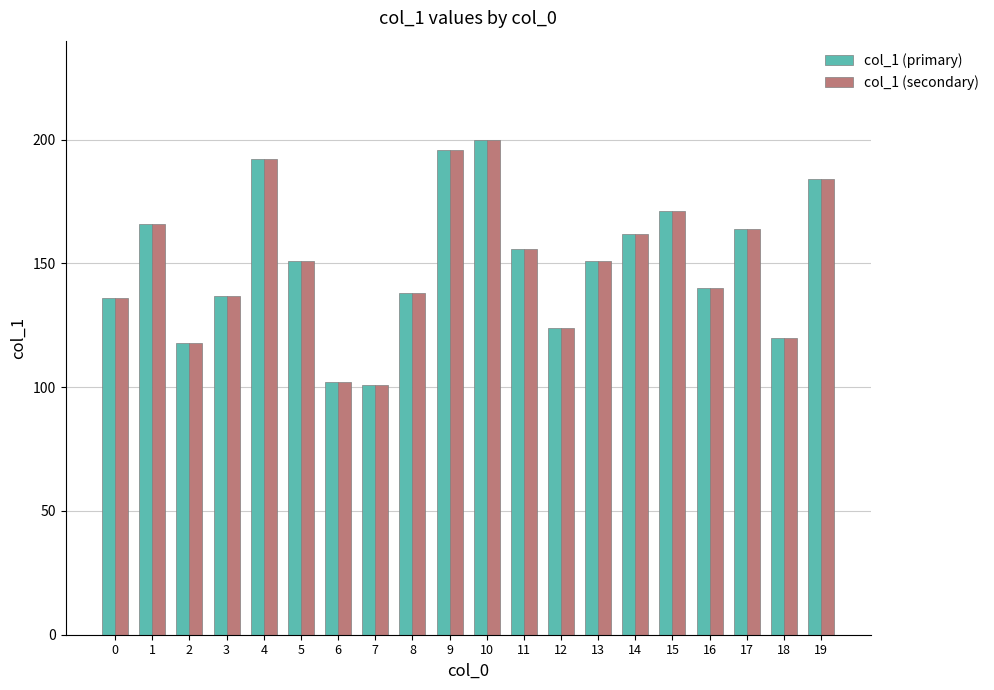

What is the approximate value of col_1 (primary) at 18, to the nearest 10?

120